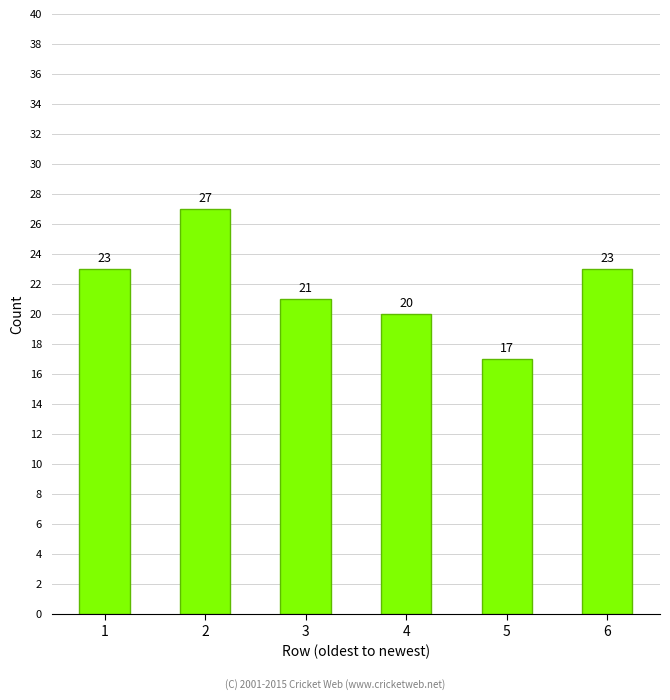

The value at 6 is 34. True or false?

False